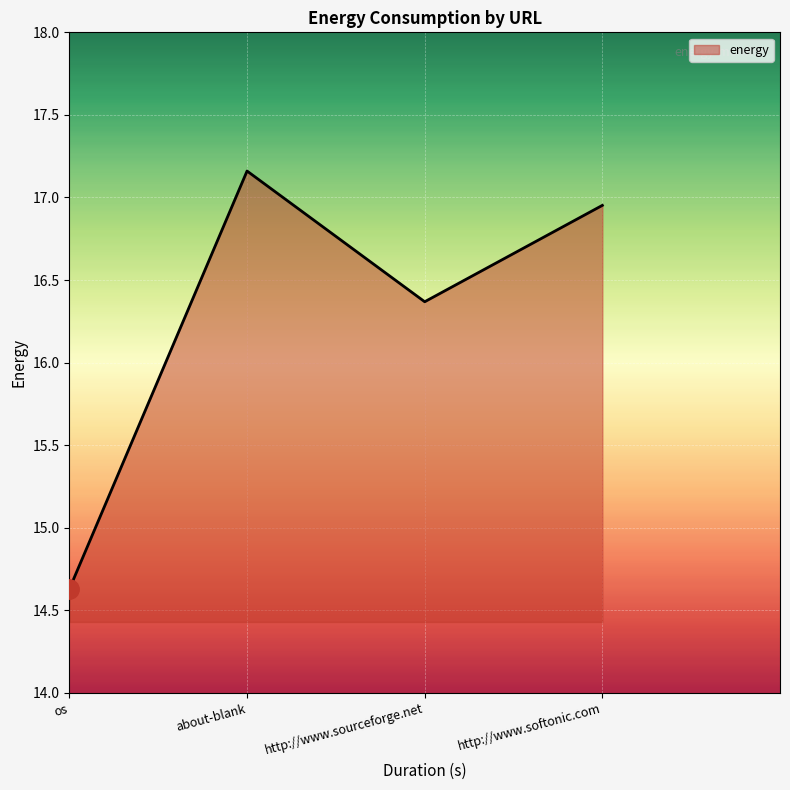

What is the smallest value displayed?

14.6